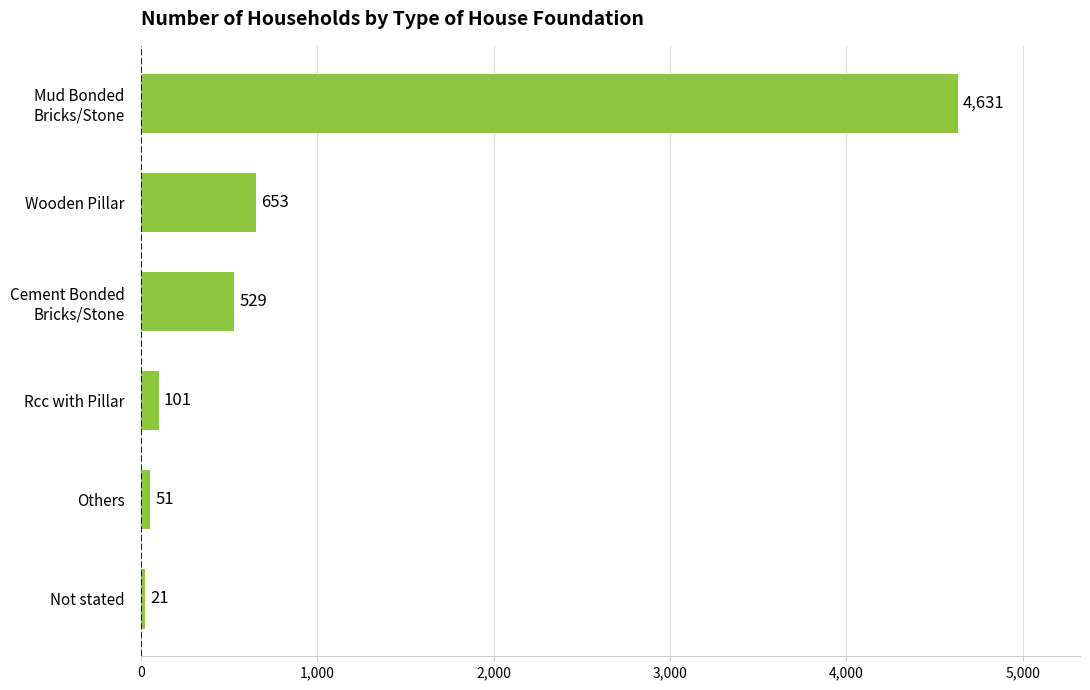

List the labels in order of value, smallest first.

Not stated, Others, Rcc with Pillar, Cement Bonded
Bricks/Stone, Wooden Pillar, Mud Bonded
Bricks/Stone